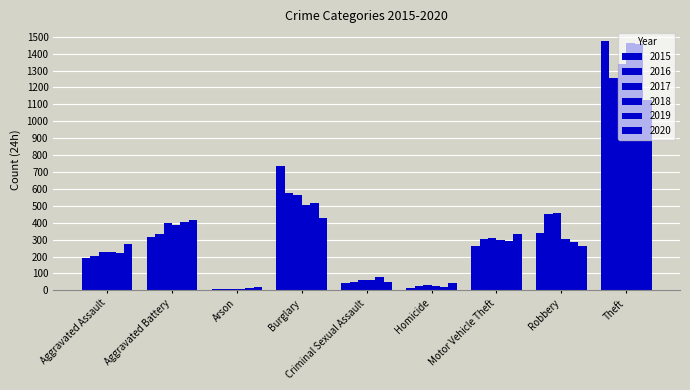

How many data points in 2016 are less than 304?

4